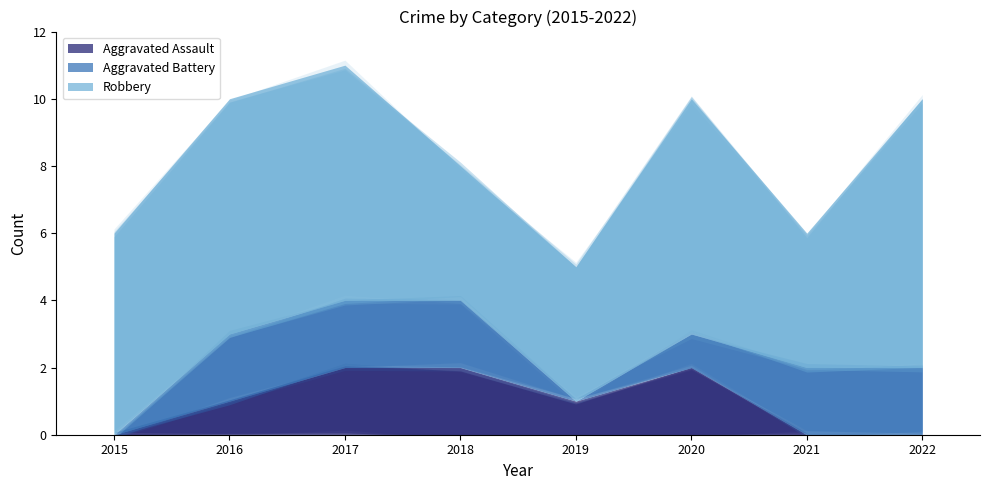

List the series in order of their peak value, lowest first.

Aggravated Assault, Aggravated Battery, Robbery